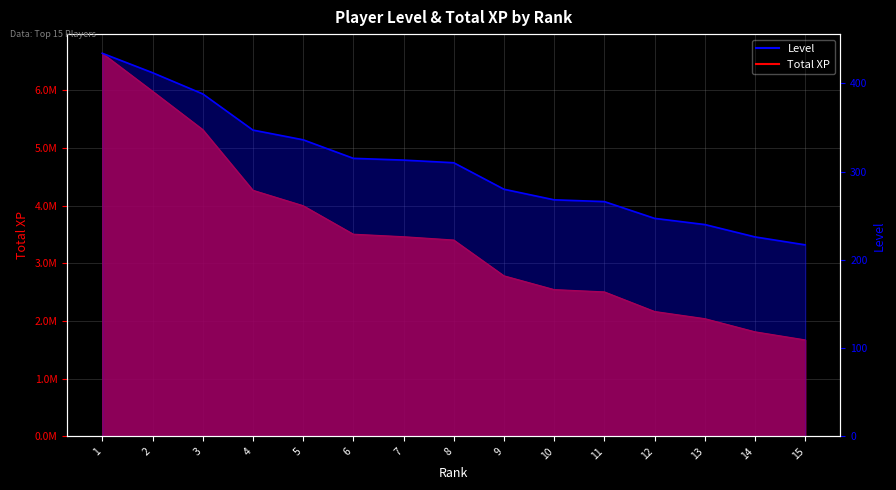

Where is the data nearest to the value 325?

6